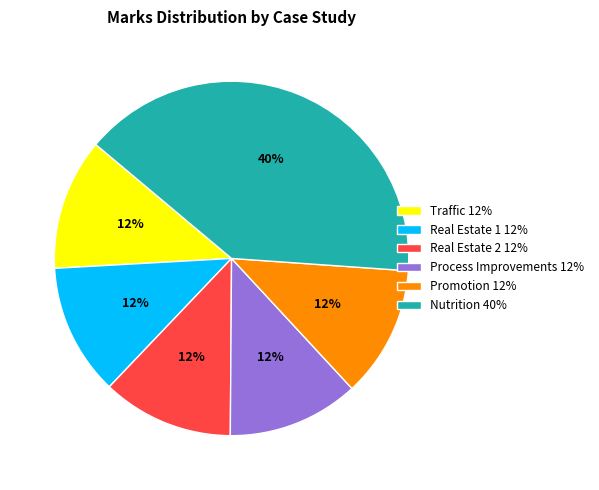

How many segments does this pie chart have?

6